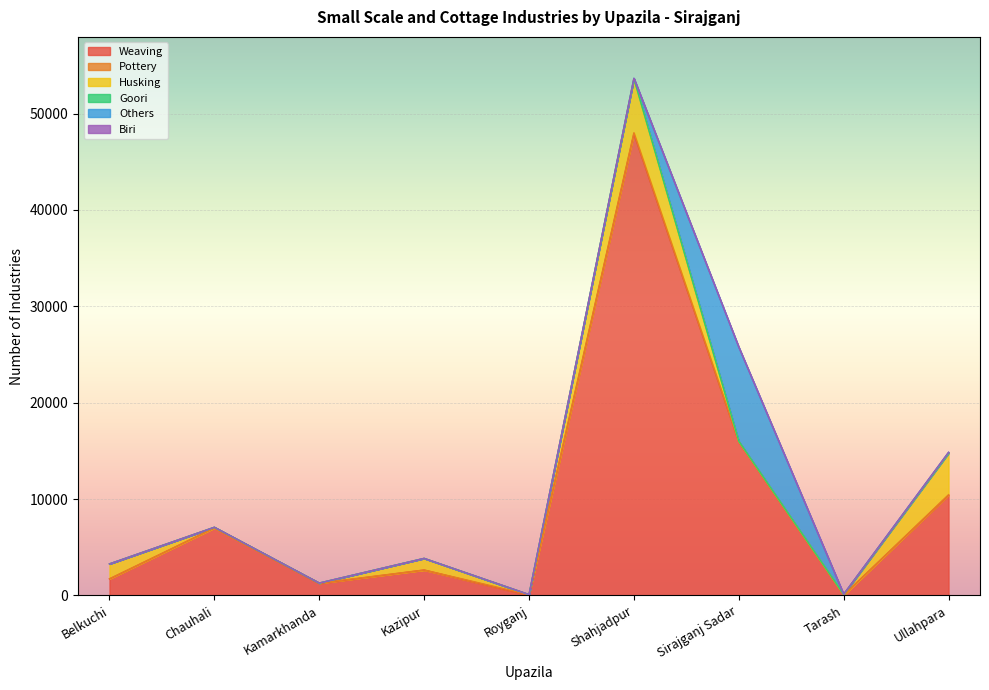

Rank the series by their maximum value, from lowest to highest.

Biri, Goori, Pottery, Husking, Others, Weaving